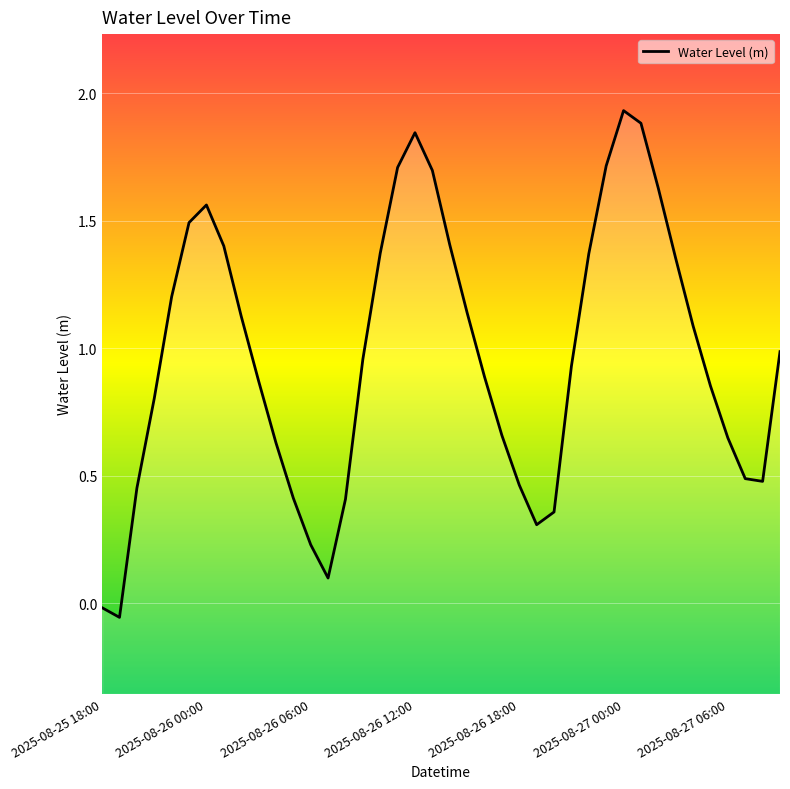

How many series are shown in this chart?

1